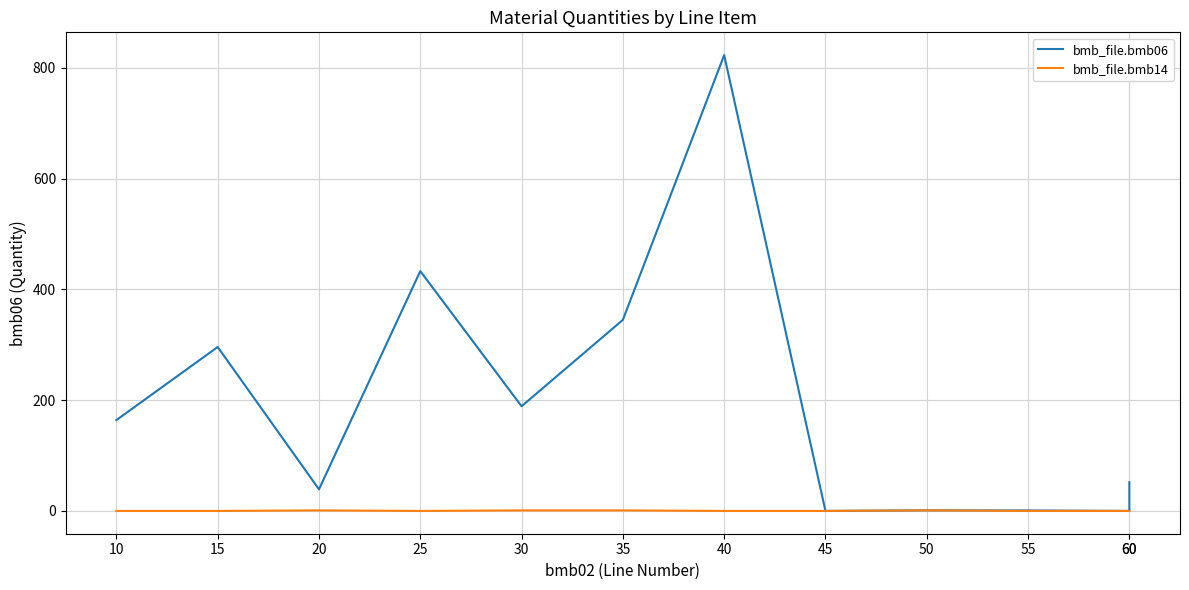

What is the value of the bmb_file.bmb06 point at the 4th from the left?

433.0